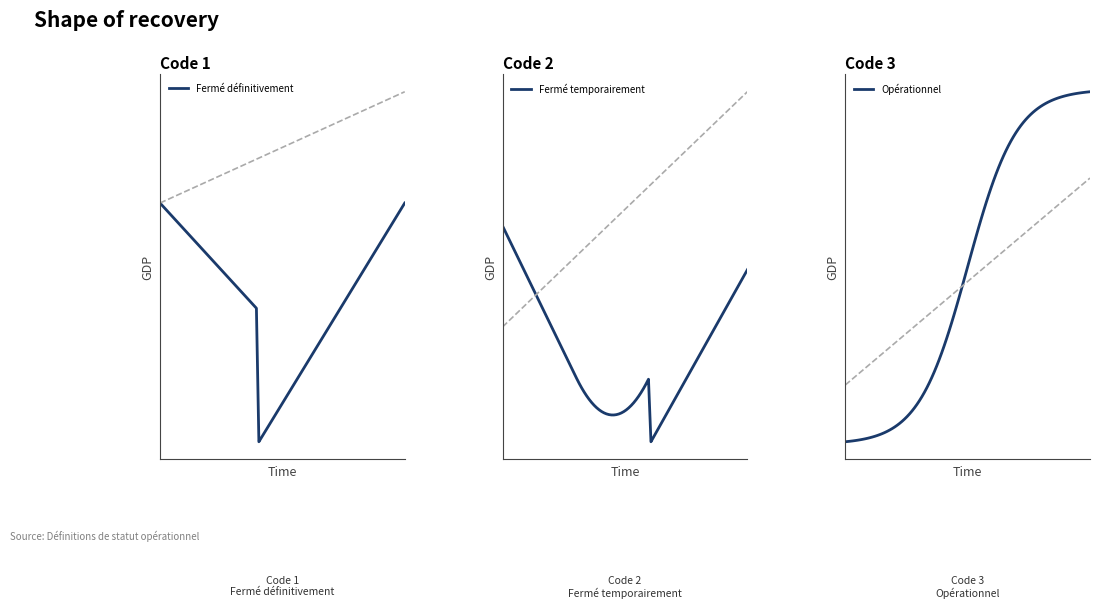

The chart shows a value of 1 at Fermé définitivement. True or false?

False